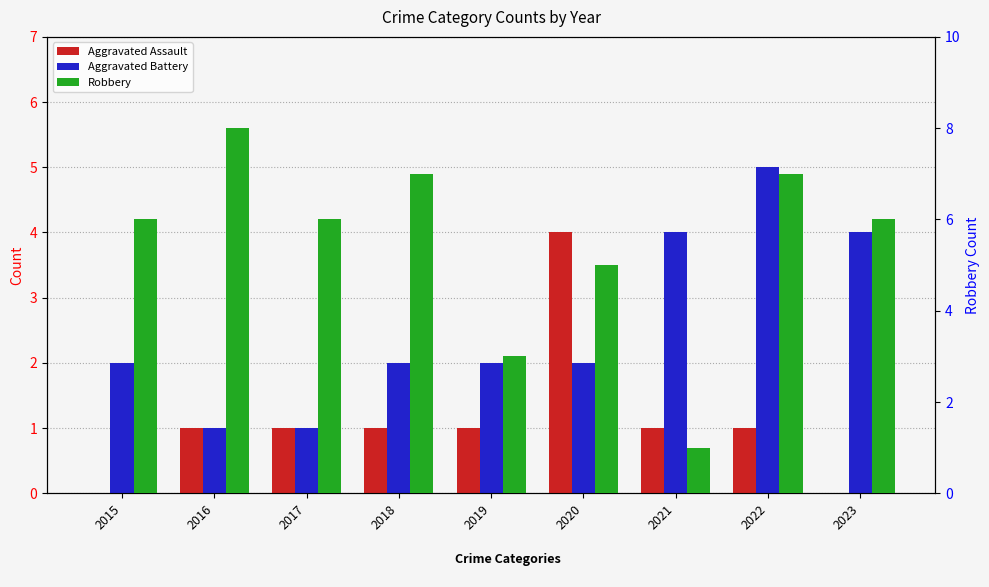

What is the difference between the second highest and minimum values in the Robbery series?

6